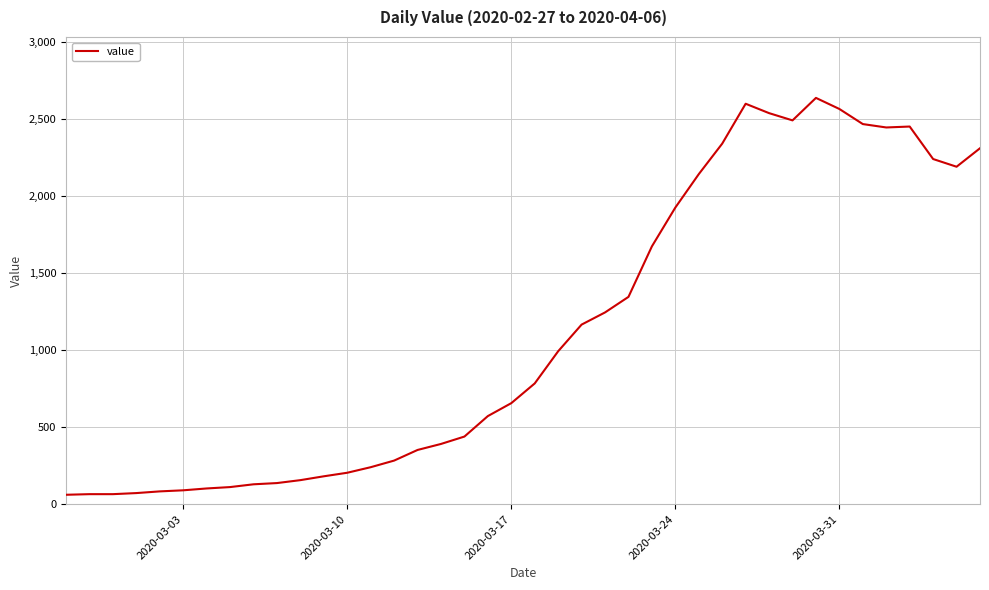

What is the difference between the maximum and minimum values?

2577